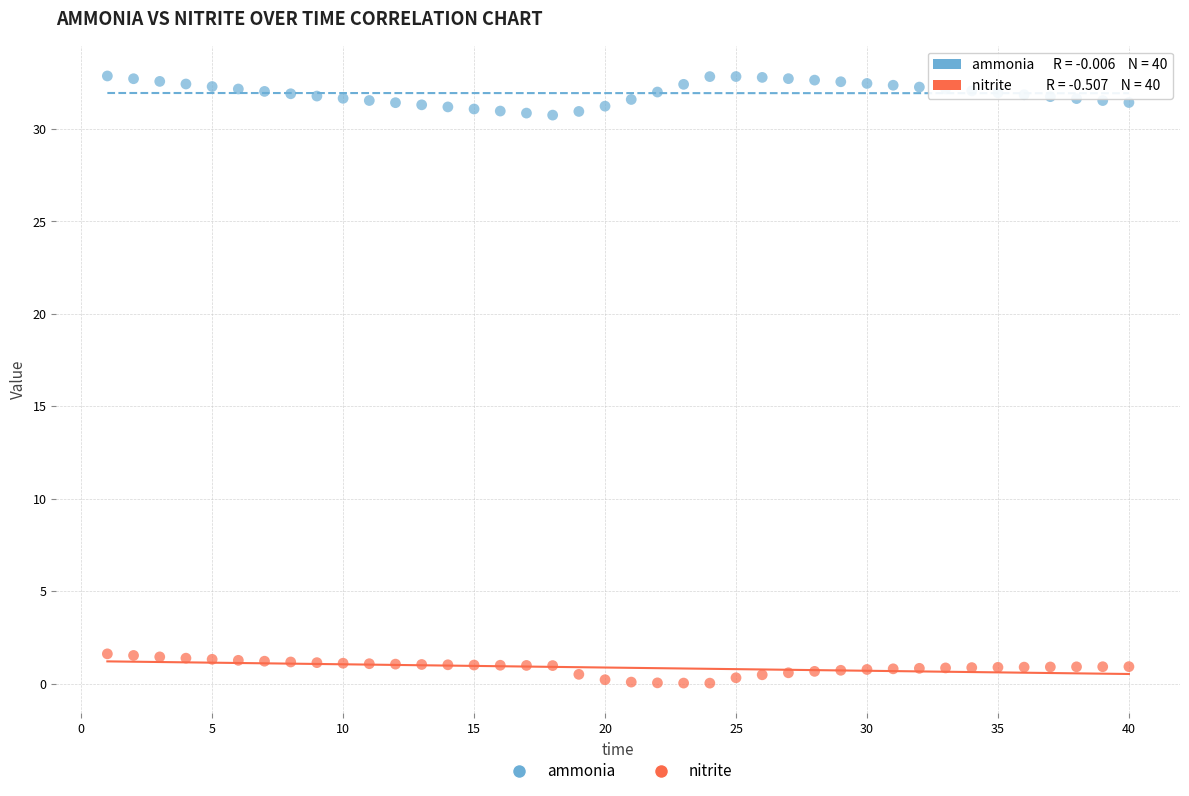

Which series contains the highest Y value?

ammonia